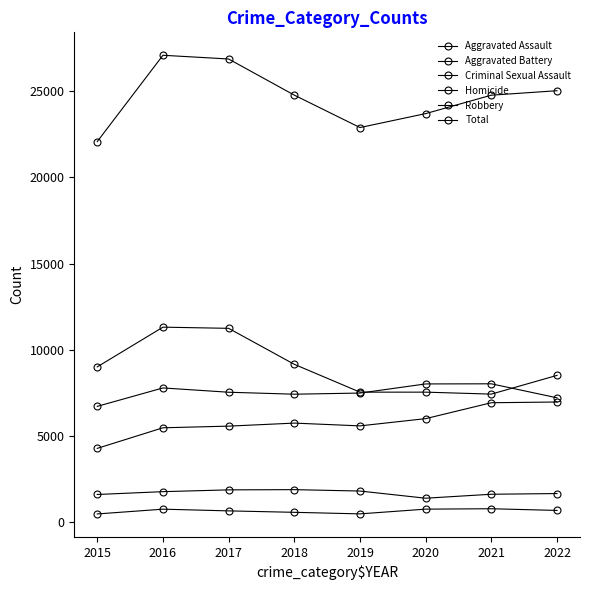

Which series changed the most between 2016 and 2018?

Total